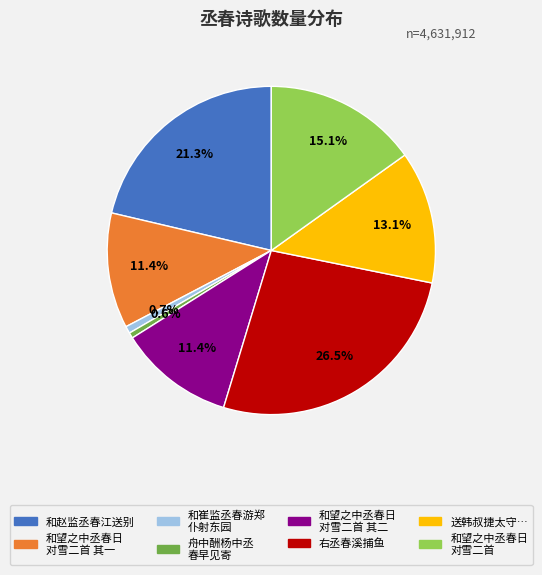

Is there any slice that represents more than half of the pie?

No